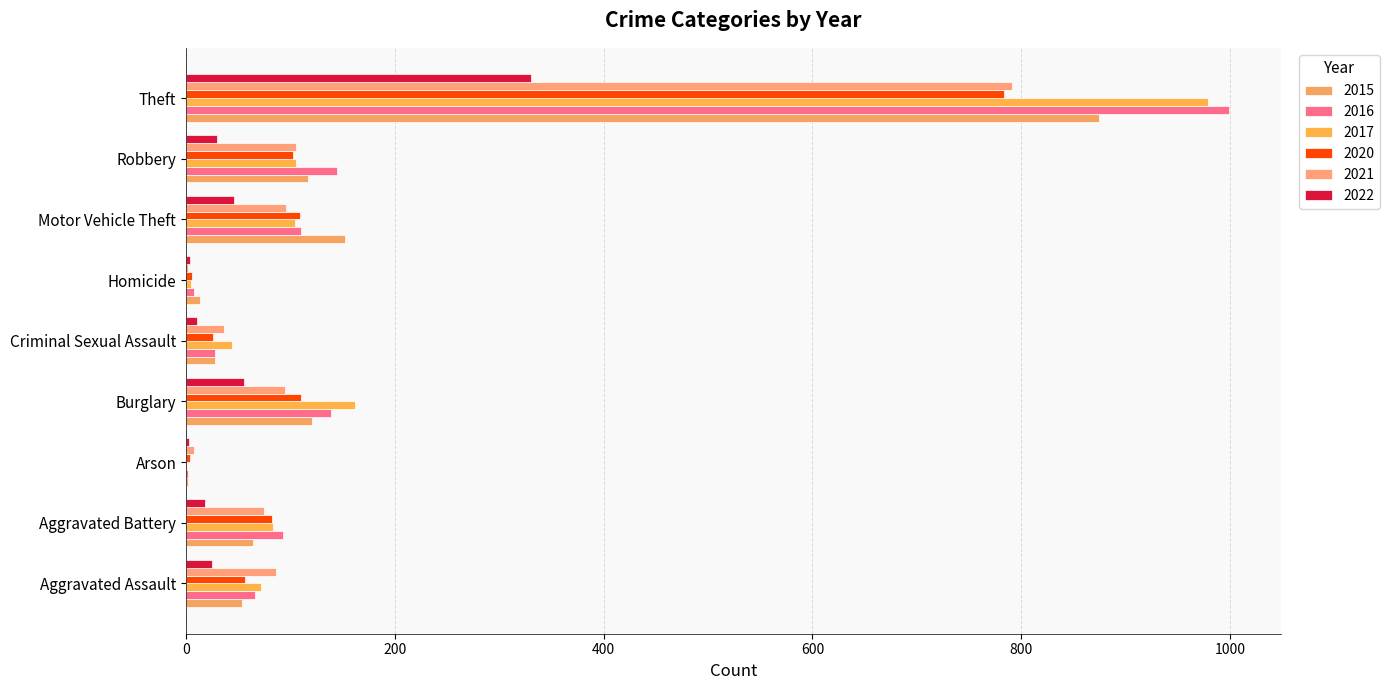

How many data points does each series have?

9